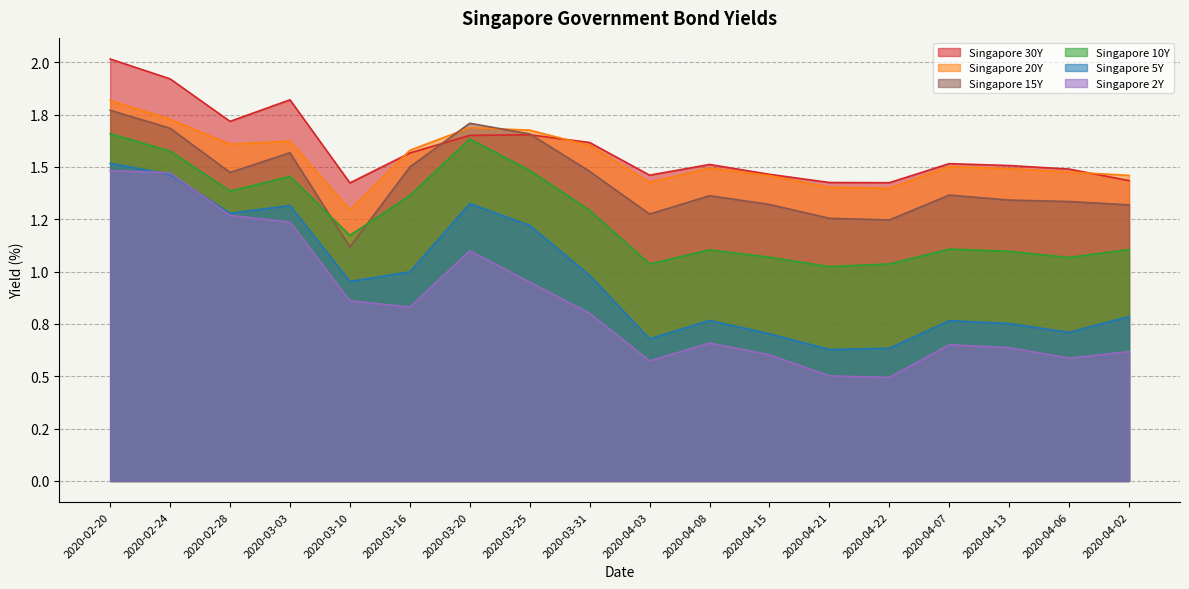

Does the chart have visible grid lines?

Yes